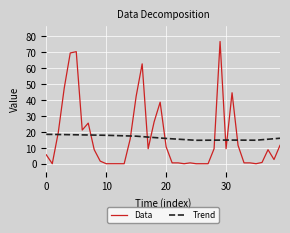

After their last crossing, which series has the higher values: Data or Trend?

Trend